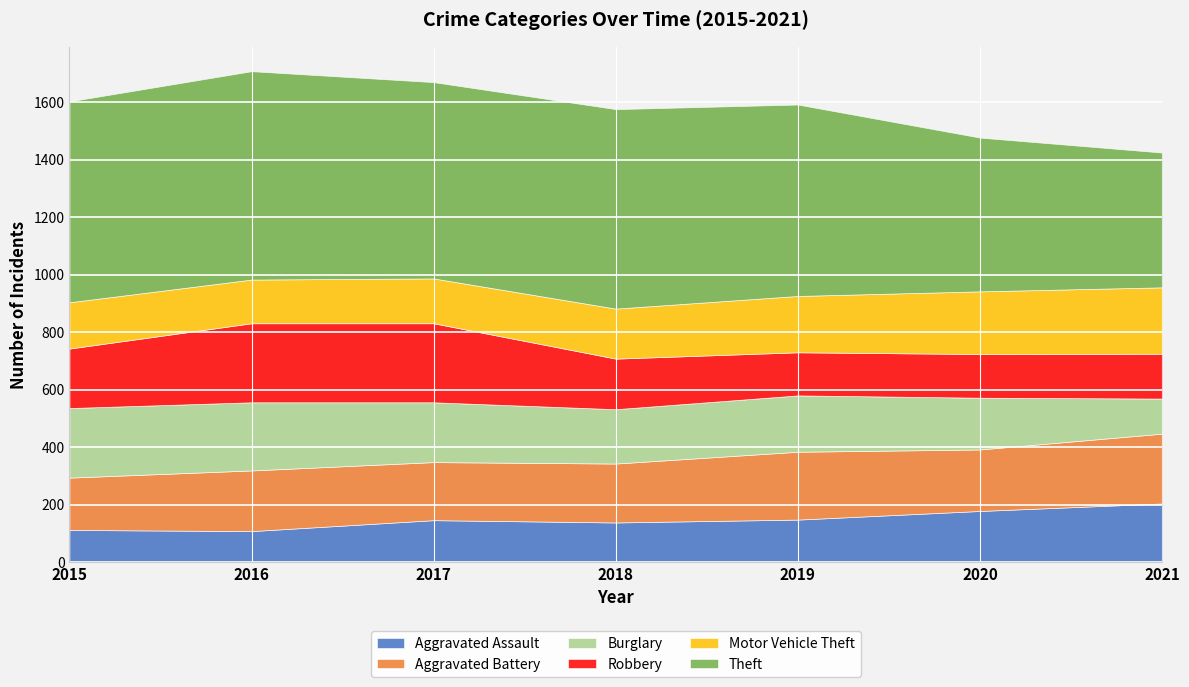

In Robbery, how many points are lower than both neighbors (excluding endpoints)?

1